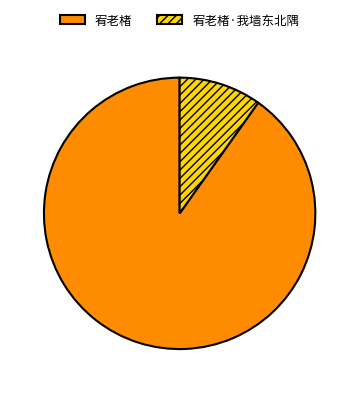

The 宥老楮 slice represents 84% of the pie. True or false?

False